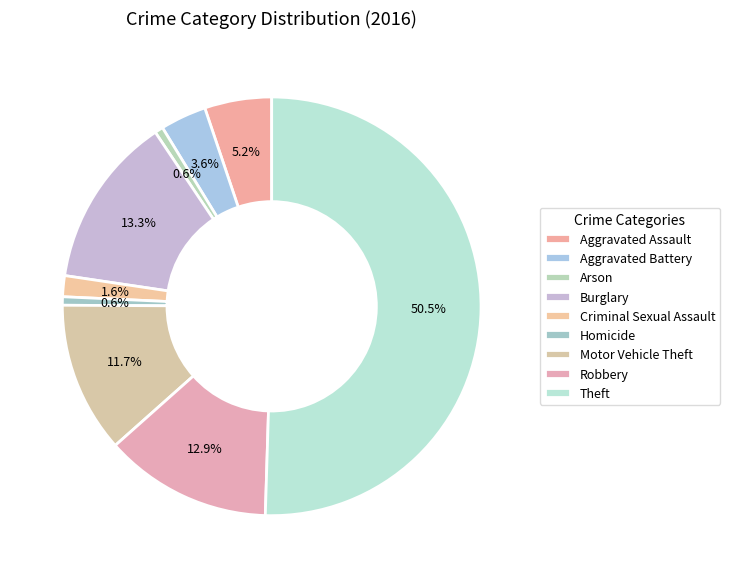

How many slices are in this pie chart?

9